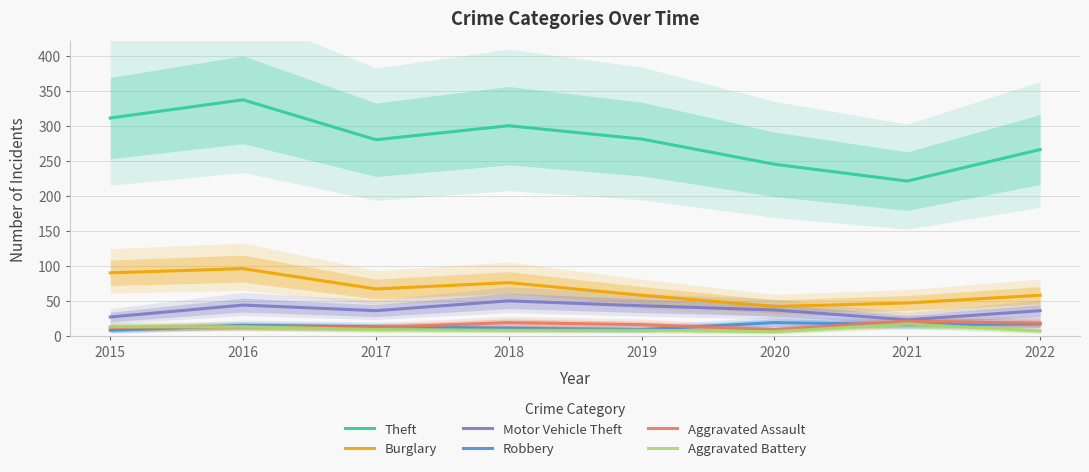

True or false: Aggravated Assault has a value of 10 at 2022.

False